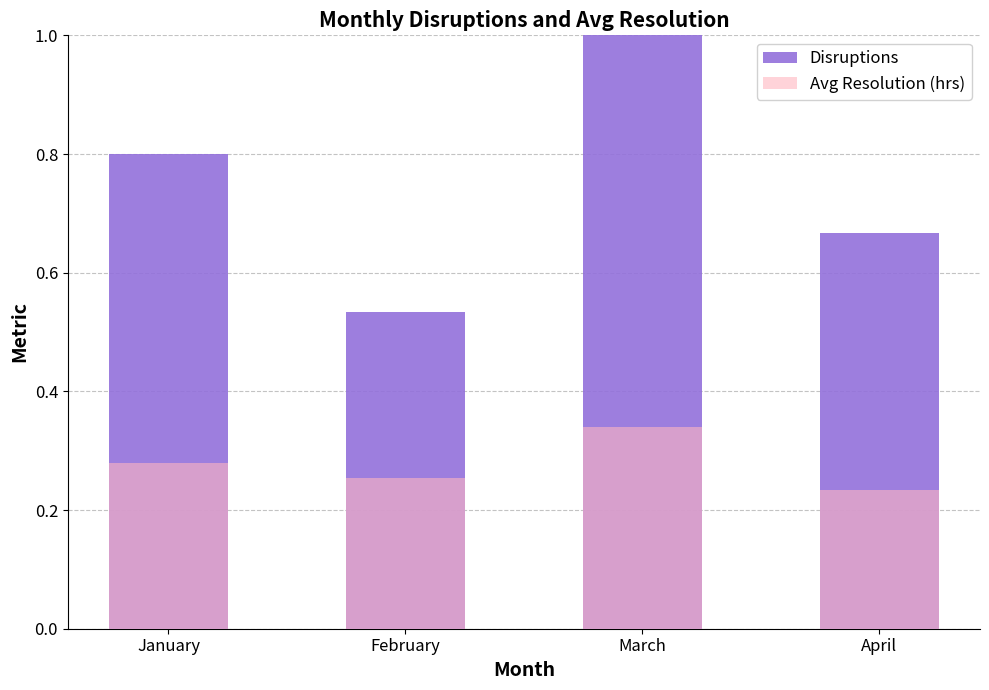

Which has a higher value, February or April?

April